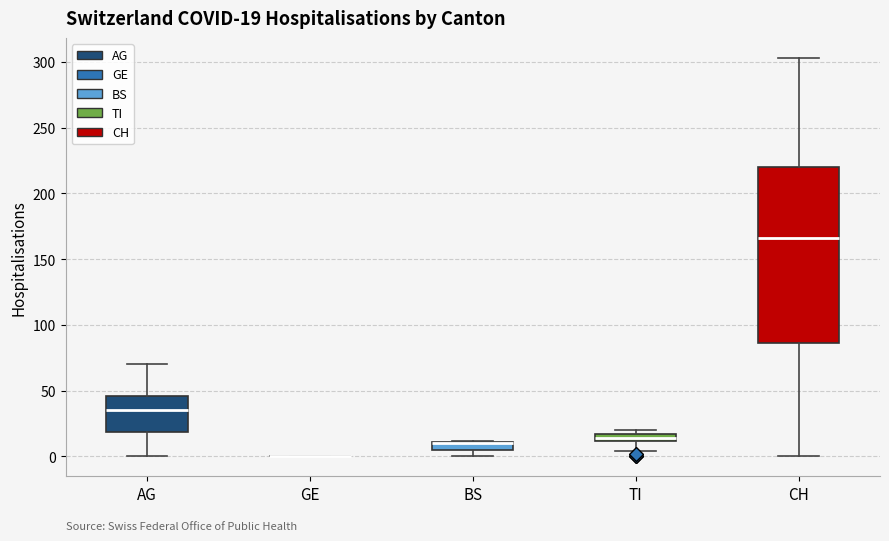

Comparing the boxes themselves (not the whiskers), which one is the tallest?

CH